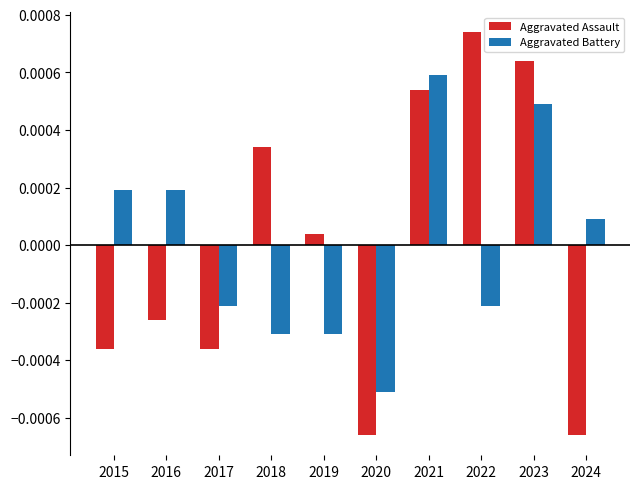

At how many categories does at least one series exceed 0?

8